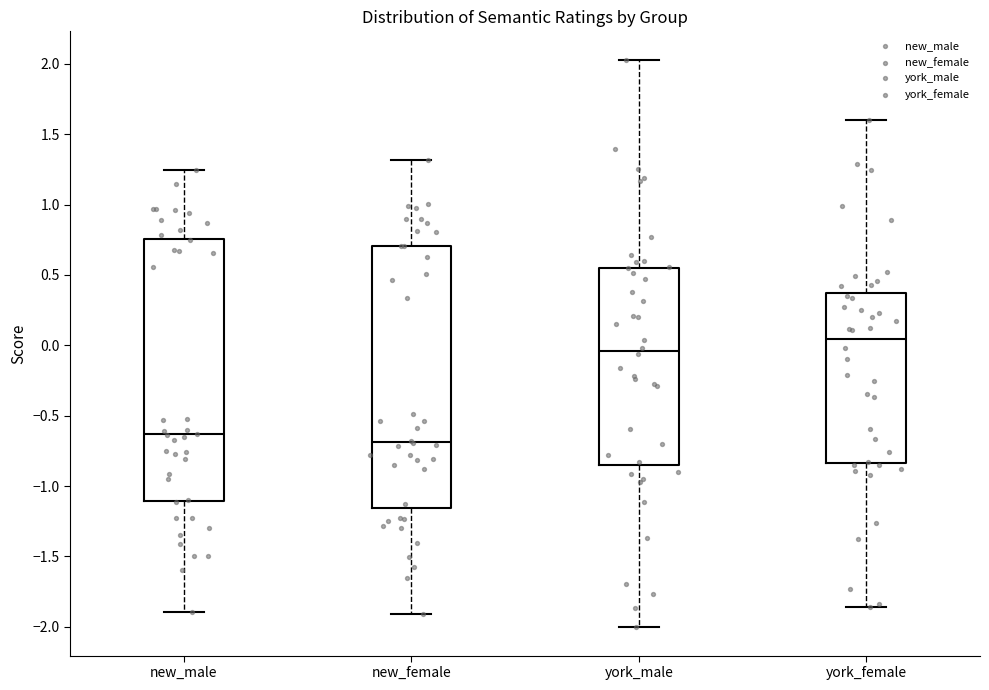

Reading left to right, transcribe this box plot: for each box, give where its median line is, the range the box spans, and where its two whiskers end, as read against the y-axis. The values are not printed on the chart, so give them approximately, as read against the axis.

new_male: median -0.65, box -1.10 to 0.75, whiskers -1.90 to 1.25
new_female: median -0.70, box -1.15 to 0.70, whiskers -1.90 to 1.30
york_male: median -0.05, box -0.85 to 0.55, whiskers -2.00 to 2.05
york_female: median 0.05, box -0.85 to 0.35, whiskers -1.85 to 1.60